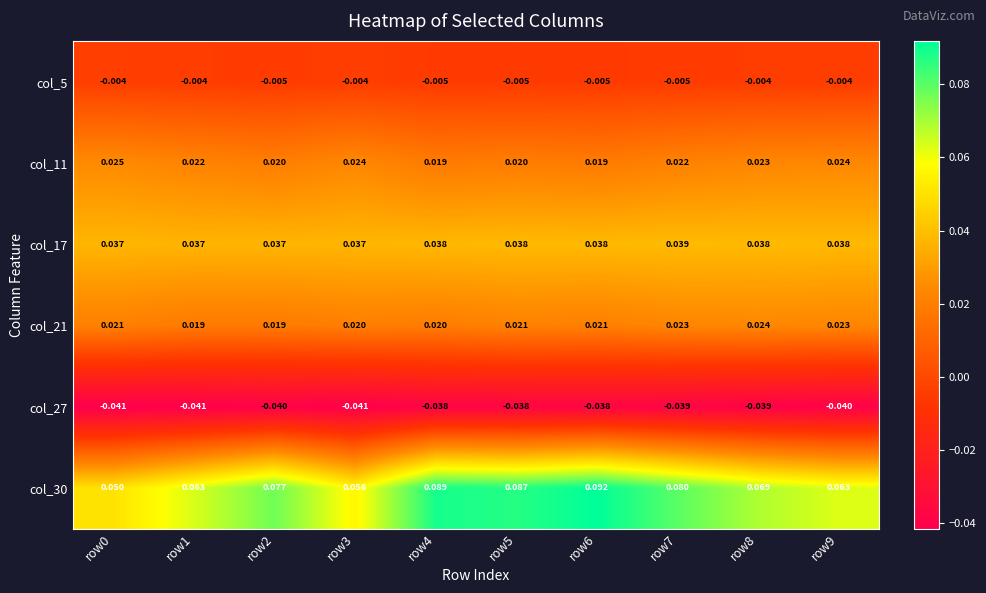

Which series has the widest spread of values?

col_30